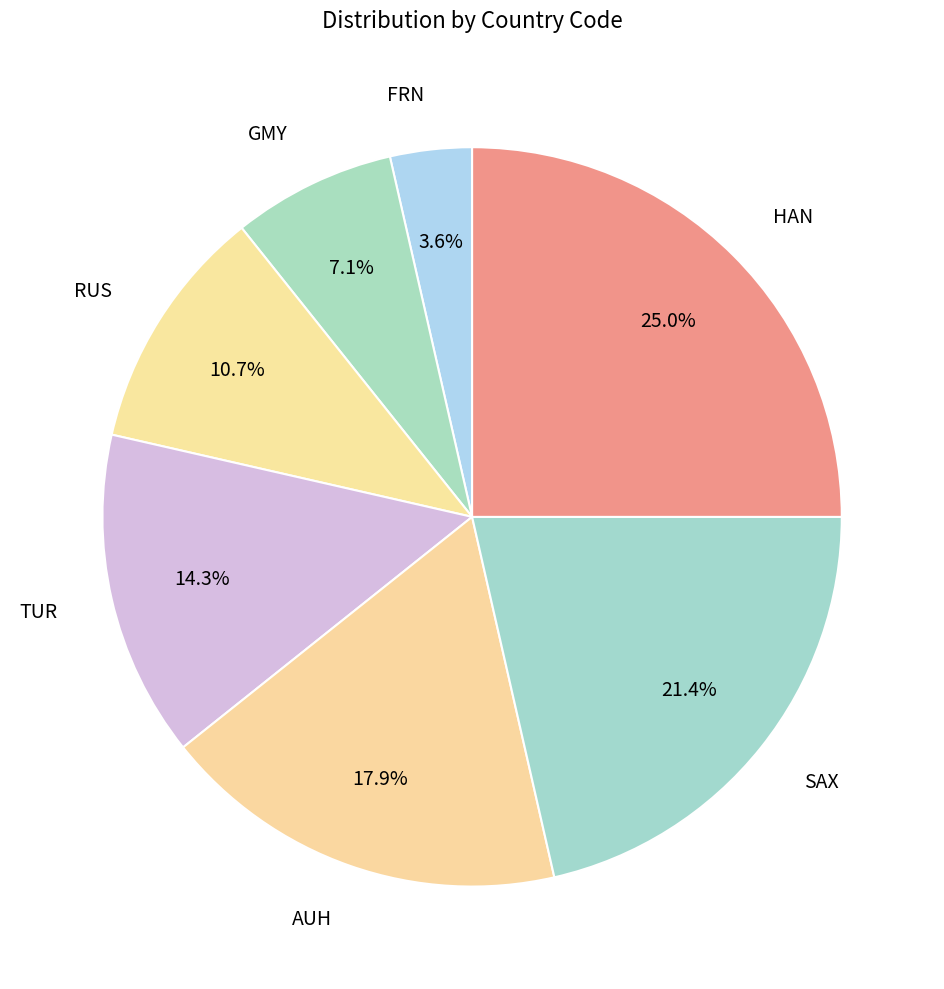

What percentage is the AUH slice, to the nearest percent?

18%